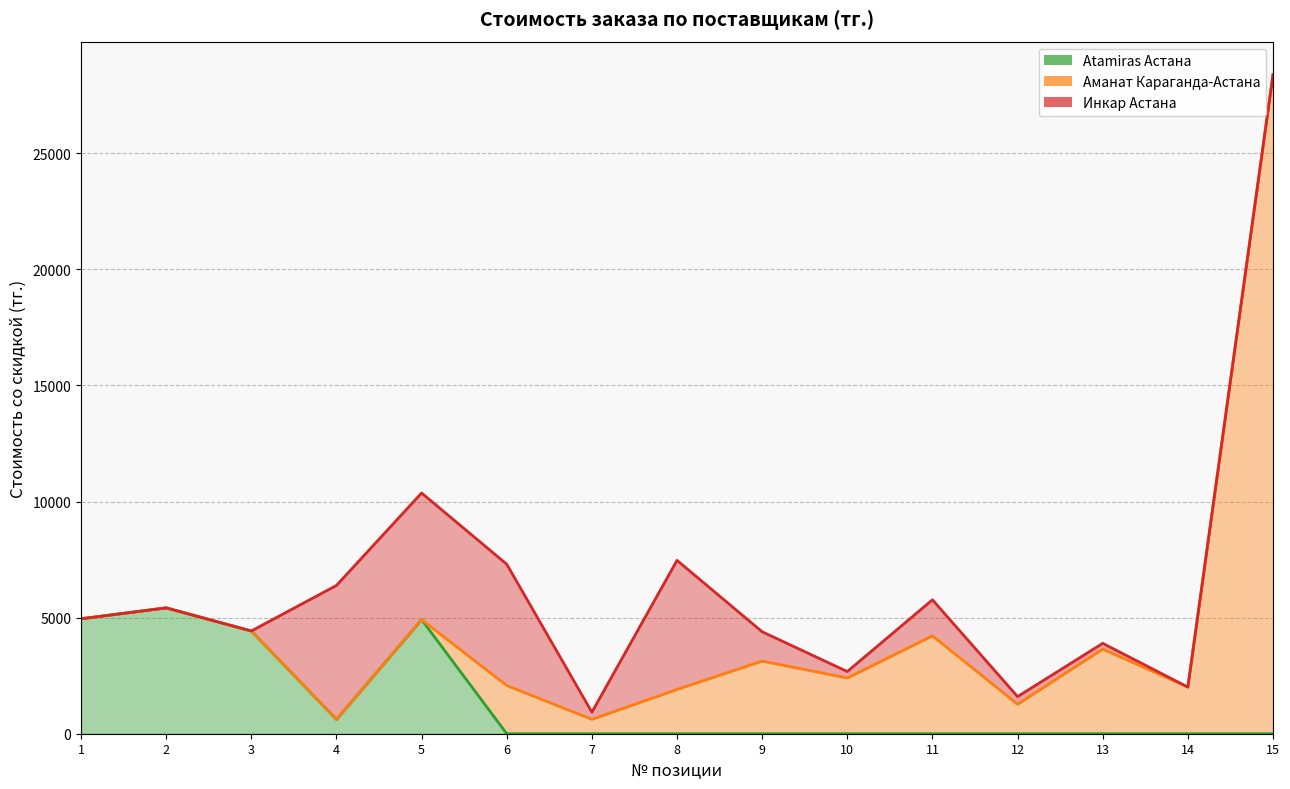

Reading left to right, list all the values displayed in this chart.

Atamiras Астана: 1=4950.0	2=5421.0	3=4425.0	4=614.0	5=4914.0	6=0.0	7=0.0	8=0.0	9=0.0	10=0.0	11=0.0	12=0.0	13=0.0	14=0.0	15=0.0
Аманат Караганда-Астана: 1=0.0	2=0.0	3=0.0	4=0.0	5=0.0	6=2076.8	7=621.1	8=1910.0	9=3129.8	10=2401.6	11=4217.9	12=1271.4	13=3648.4	14=2009.5	15=28392.0
Инкар Астана: 1=0.0	2=0.0	3=0.0	4=5773.1	5=5454.9	6=5224.9	7=305.1	8=5556.9	9=1261.5	10=277.4	11=1551.7	12=327.0	13=246.0	14=0.0	15=0.0